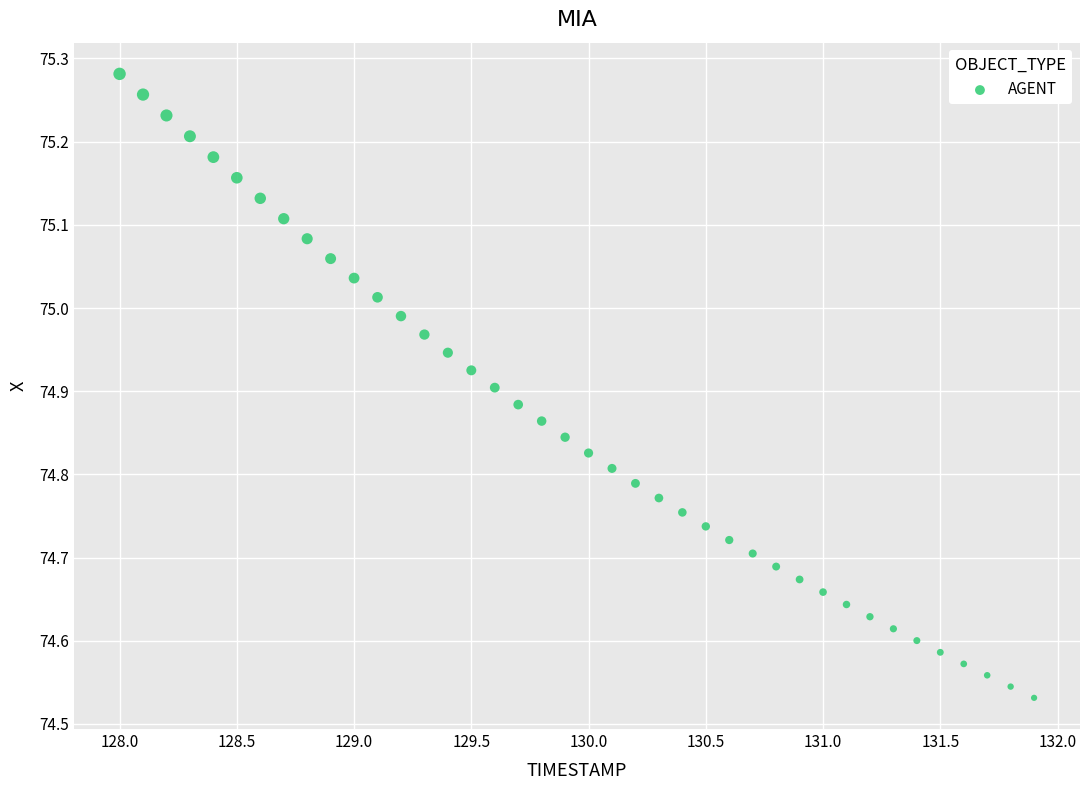

What is the range of Y values (max minus min)?

0.8